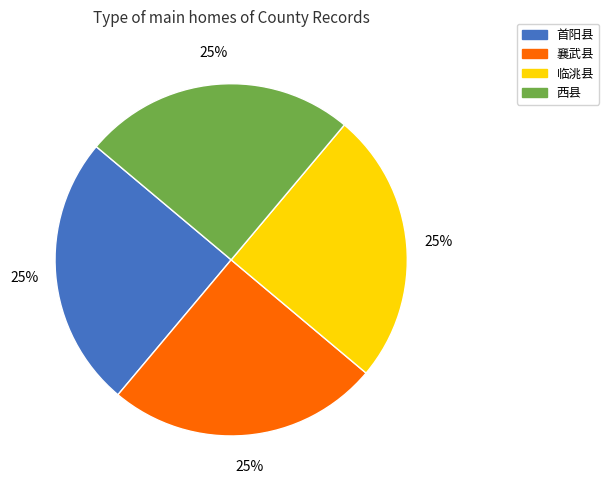

Does 首阳县 account for over 50% of the chart?

No